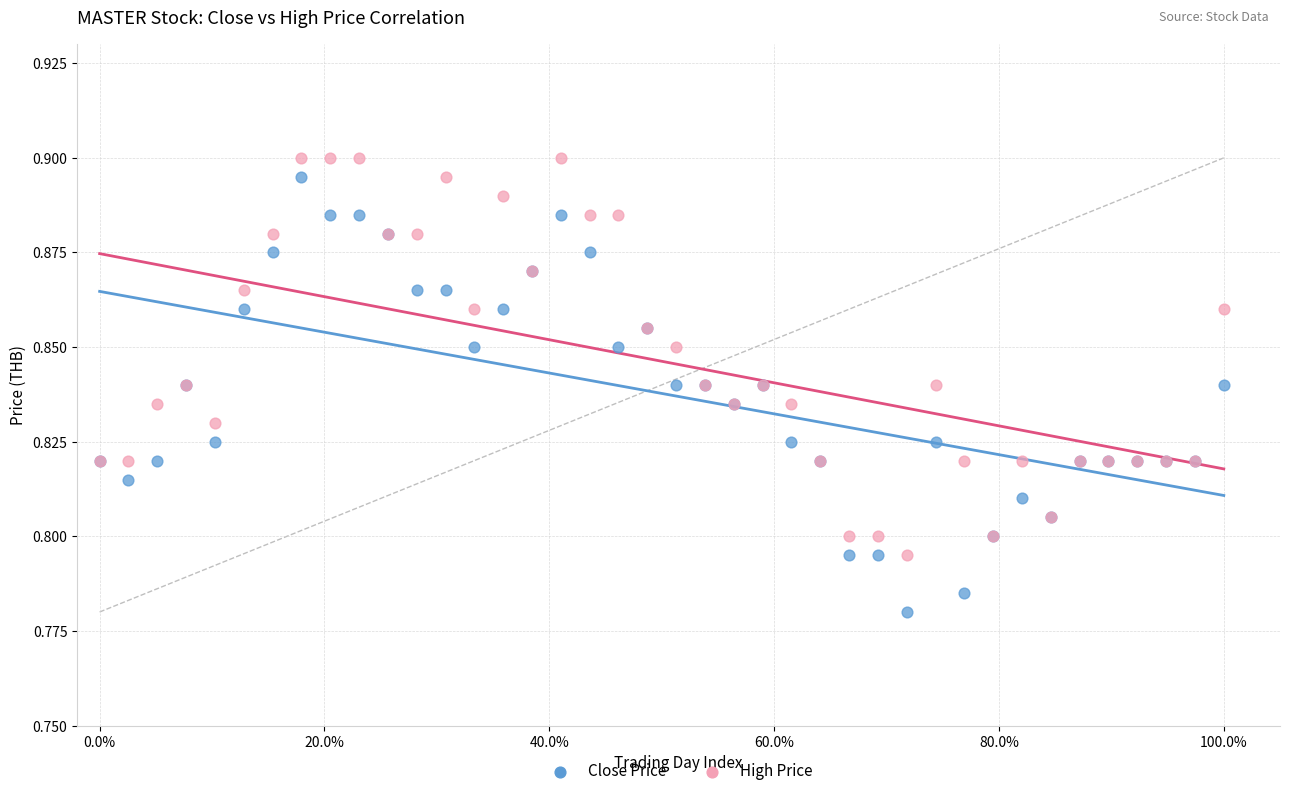

What is the X range (max minus min) for the scatter plot?

1.0